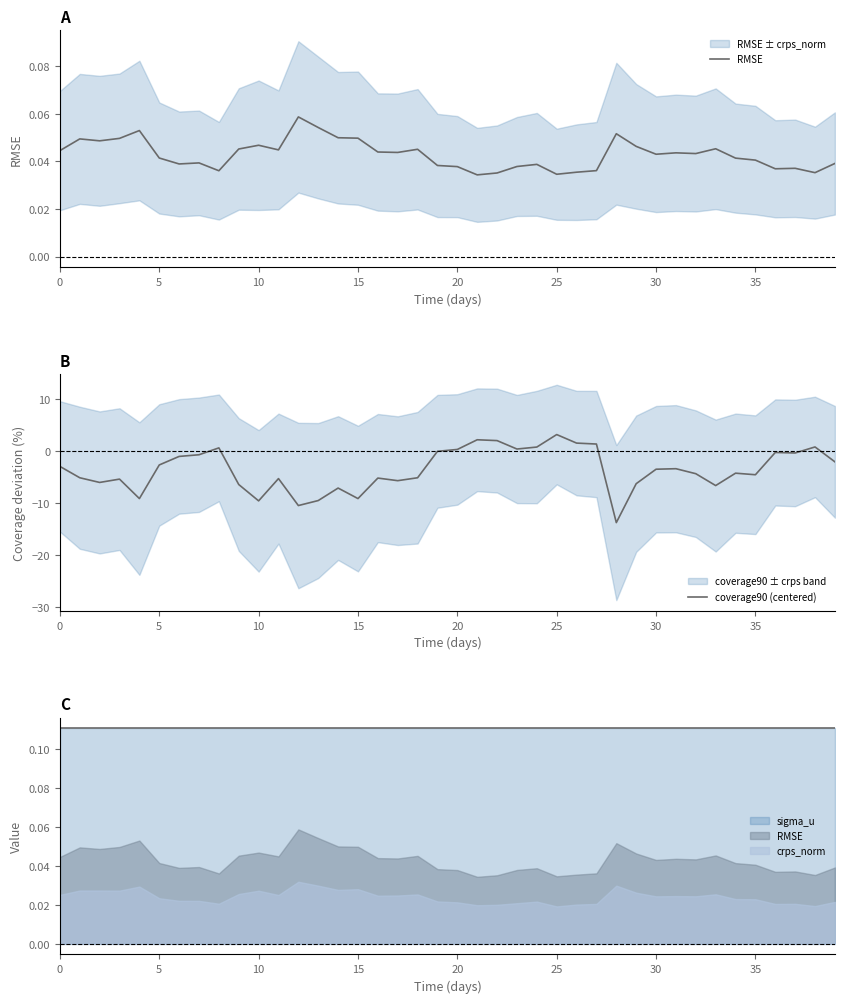

True or false: coverage90 (centered) has a value of -6.5 at 35.

False